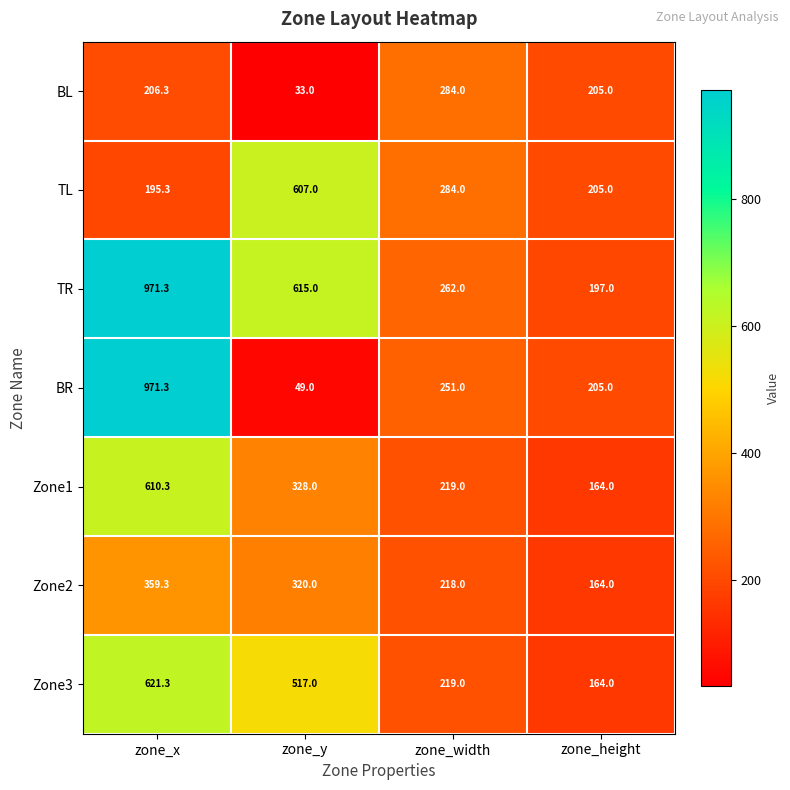

How many data points in Zone2 are less than 320?

2